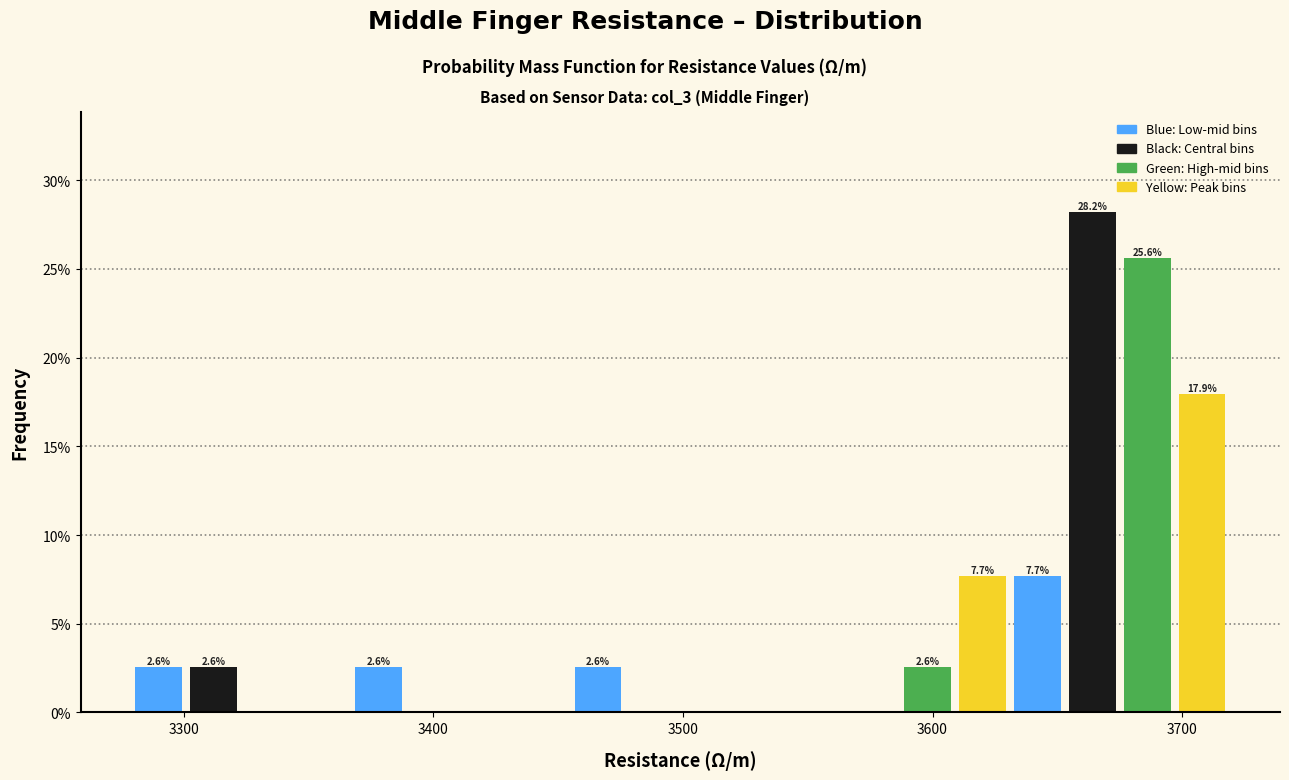

Read against the x-axis, roughly where is the centre of the tallest bar?

3660